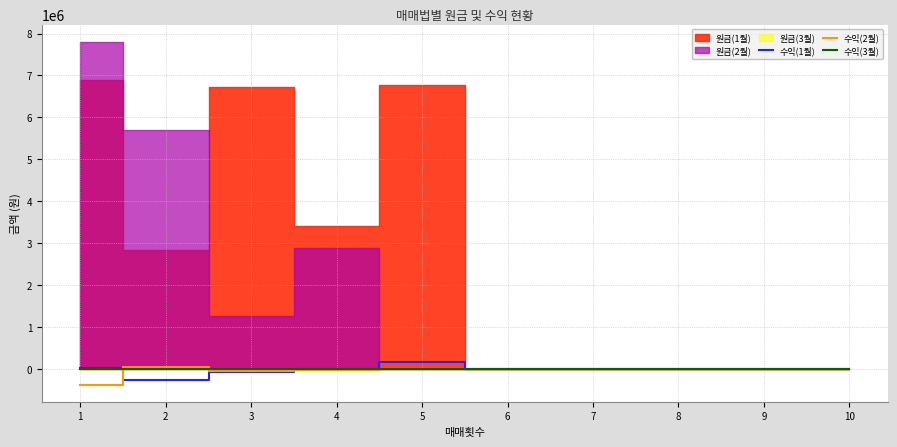

What is the sum of all 수익(2월) values?

-382266